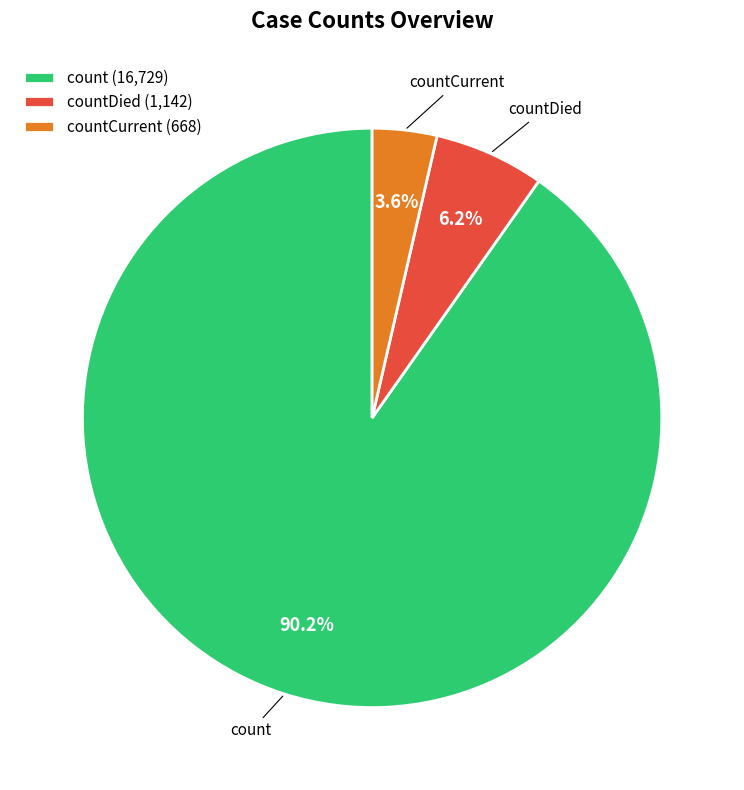

What percentage do count (16,729) and countCurrent (668) together represent?

93.8%